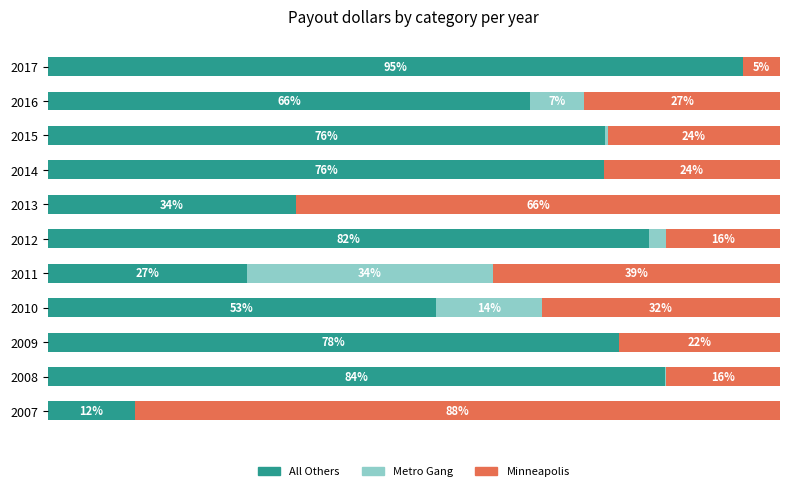

What are all the series names shown in the legend?

All Others, Metro Gang, Minneapolis